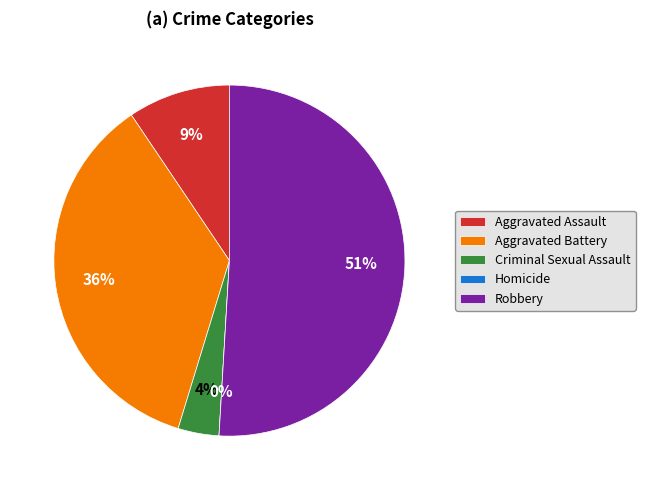

True or false: Homicide accounts for 15% of the total.

False